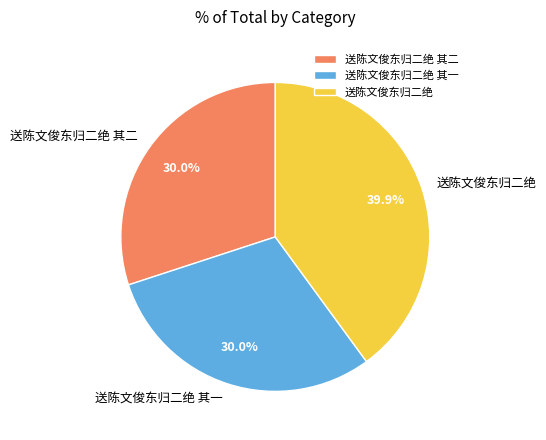

Is it true that 送陈文俊东归二绝 其二 is 43% of the pie?

False